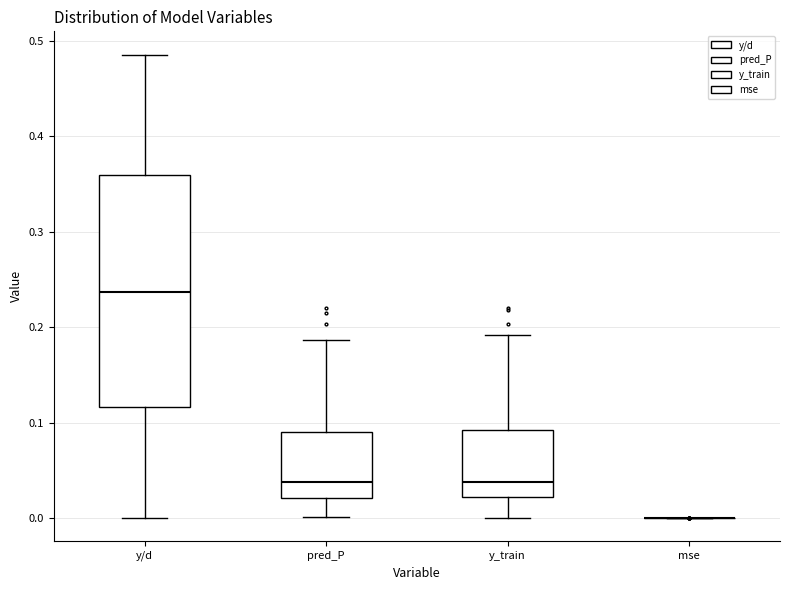

Reading left to right, read every box against the y-axis: the position of its median line, the range the box covers, and the ends of its whiskers. The values are not printed on the chart, so give them approximately, as read against the axis.

y/d: median 0.24, box 0.12 to 0.36, whiskers 0.00 to 0.49
pred_P: median 0.04, box 0.02 to 0.09, whiskers 0.00 to 0.19
y_train: median 0.04, box 0.02 to 0.09, whiskers 0.00 to 0.19
mse: box collapsed to a line at 0.00, whiskers 0.00 to 0.00